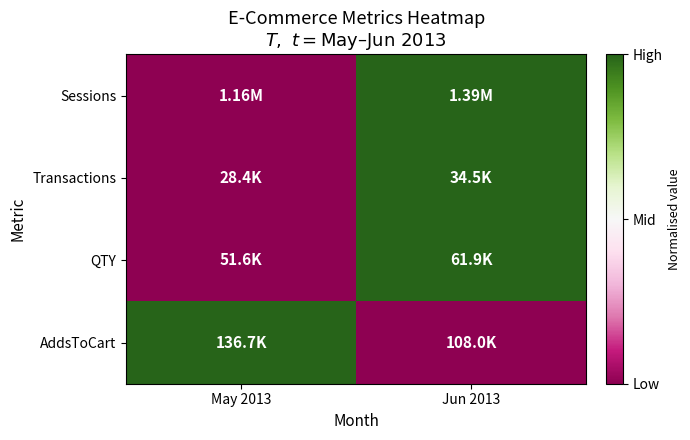

Which series has the largest range (max minus min)?

Sessions